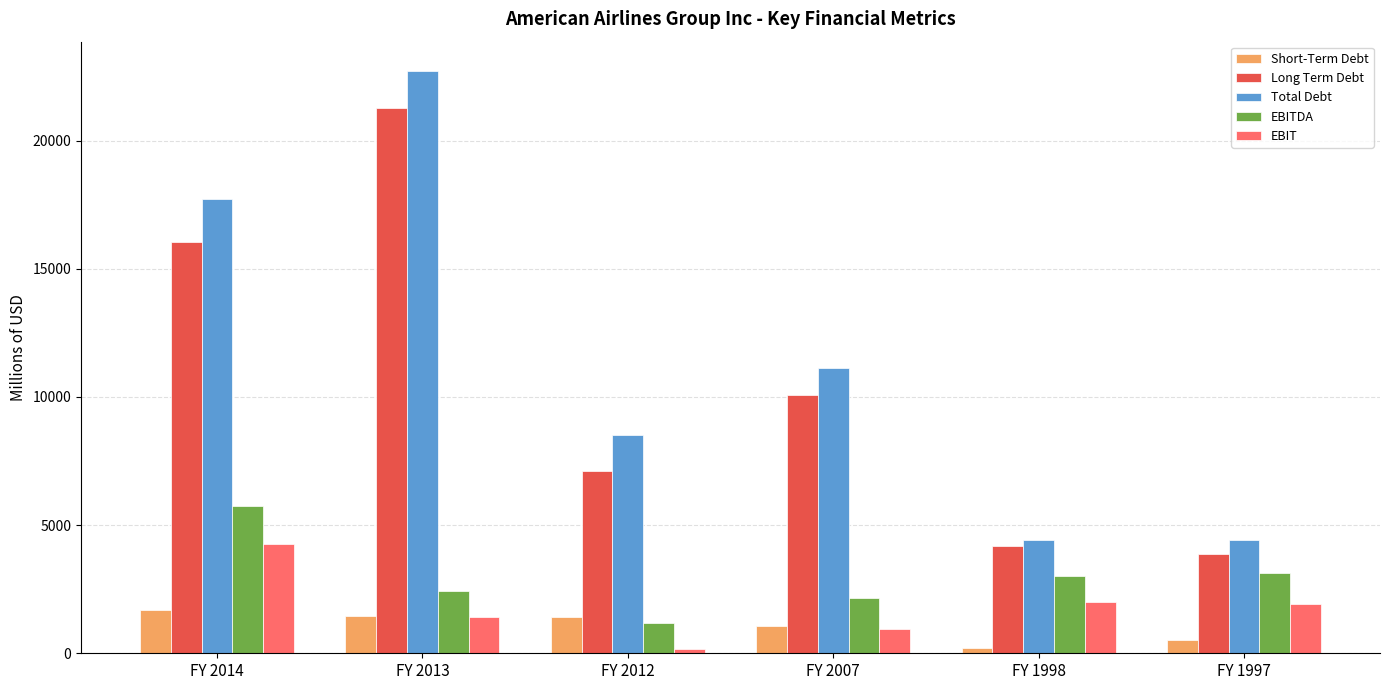

At which label does Total Debt reach its peak?

FY 2013